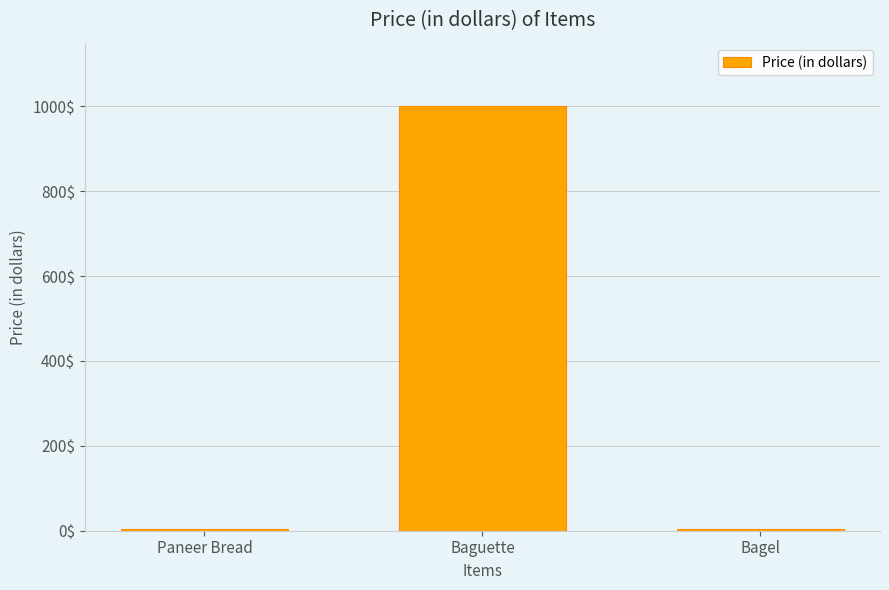

What is the average value?

336